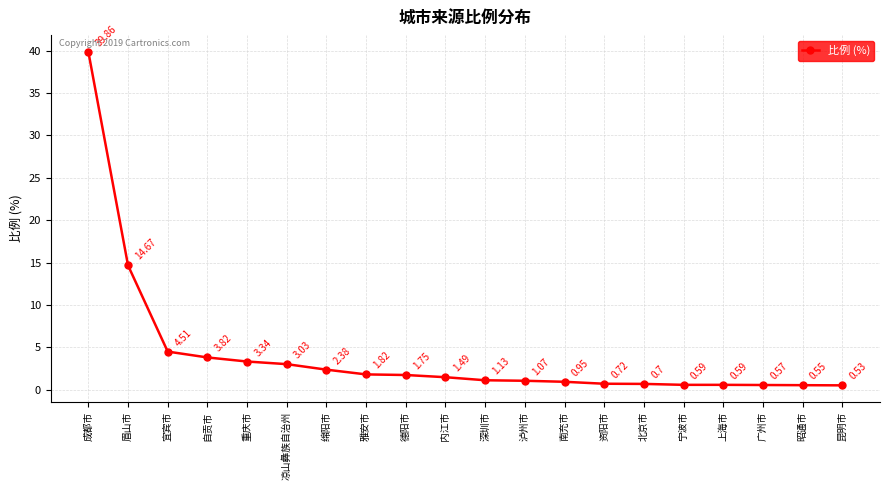

At which label is the value closest to 20?

眉山市